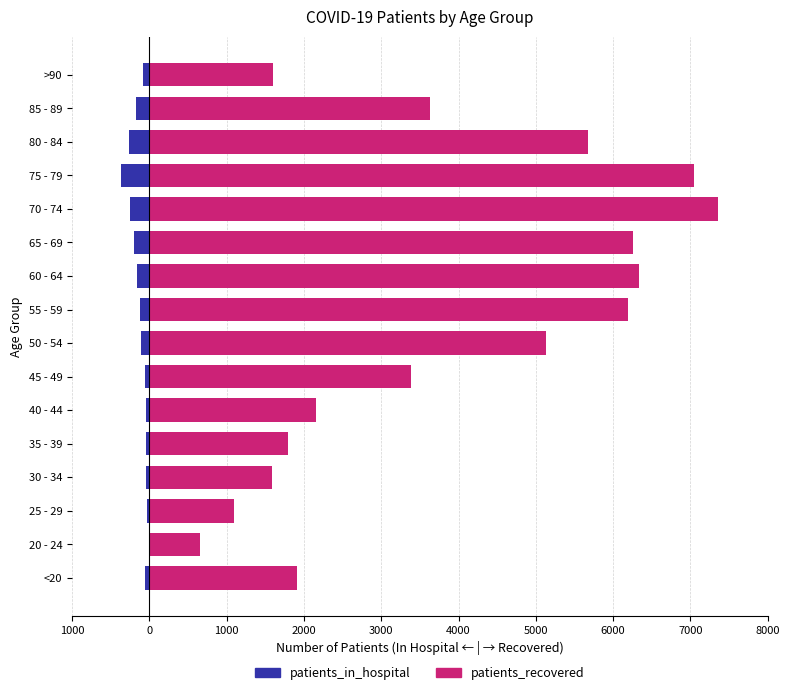

What is the smallest value displayed?

-363